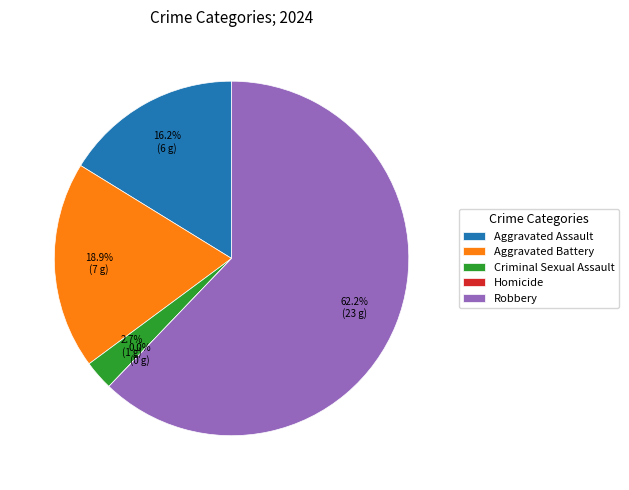

How much of the chart is everything except Criminal Sexual Assault?

97.3%